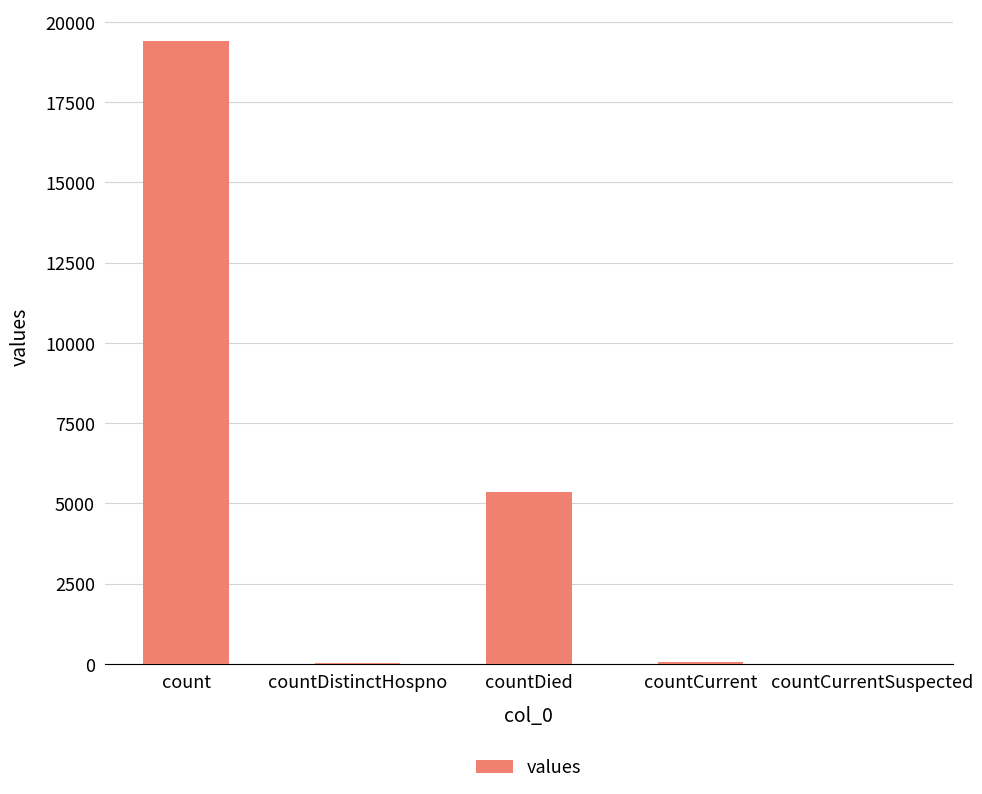

The value at countDied is 5357. True or false?

True